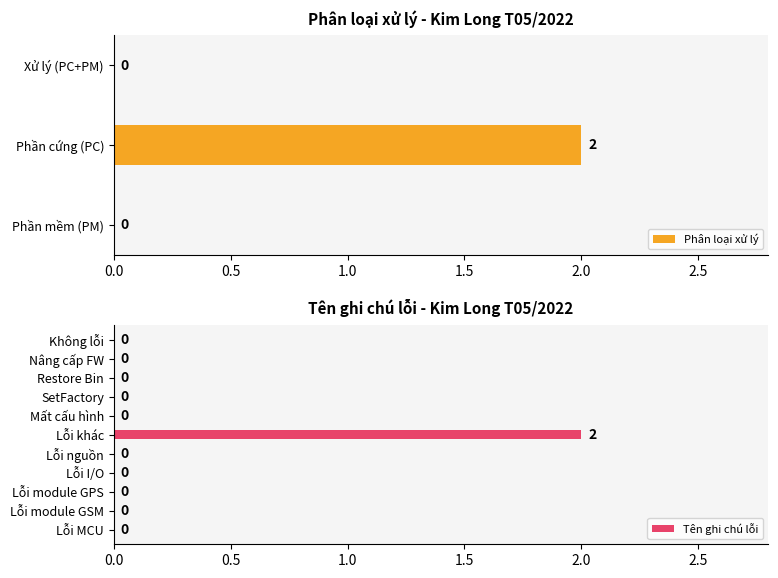

At which label does Phân loại xử lý reach its peak?

Phần cứng (PC)